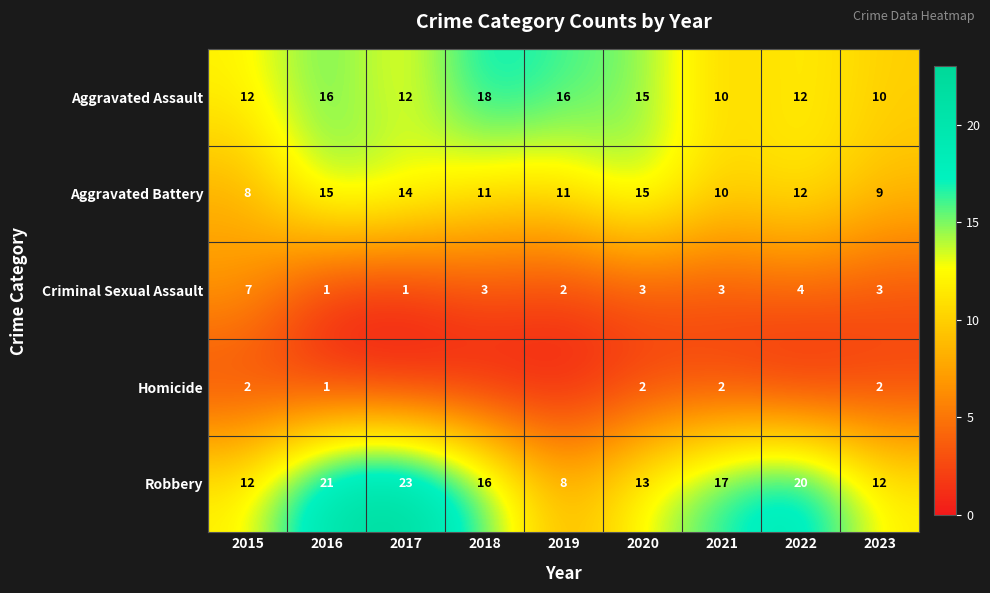

At which category is the sum across all series the highest?

2016